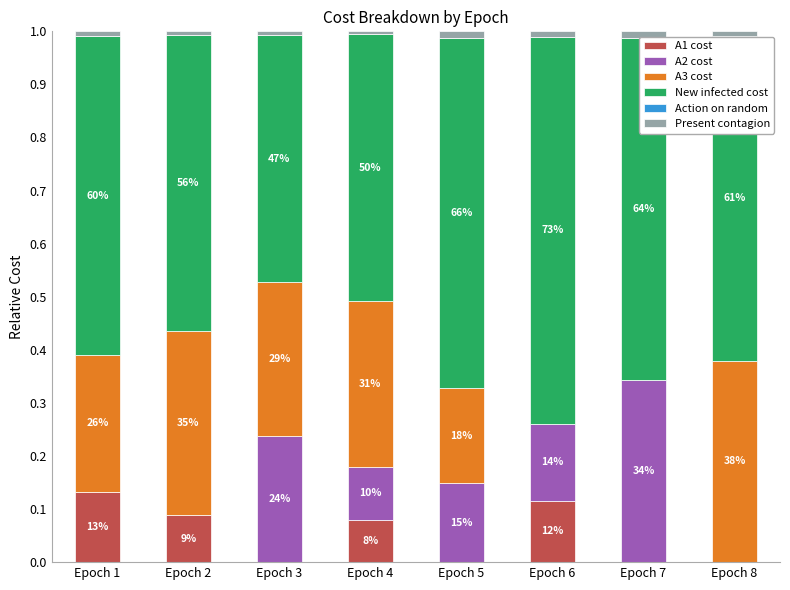

Are the bars horizontal?

No